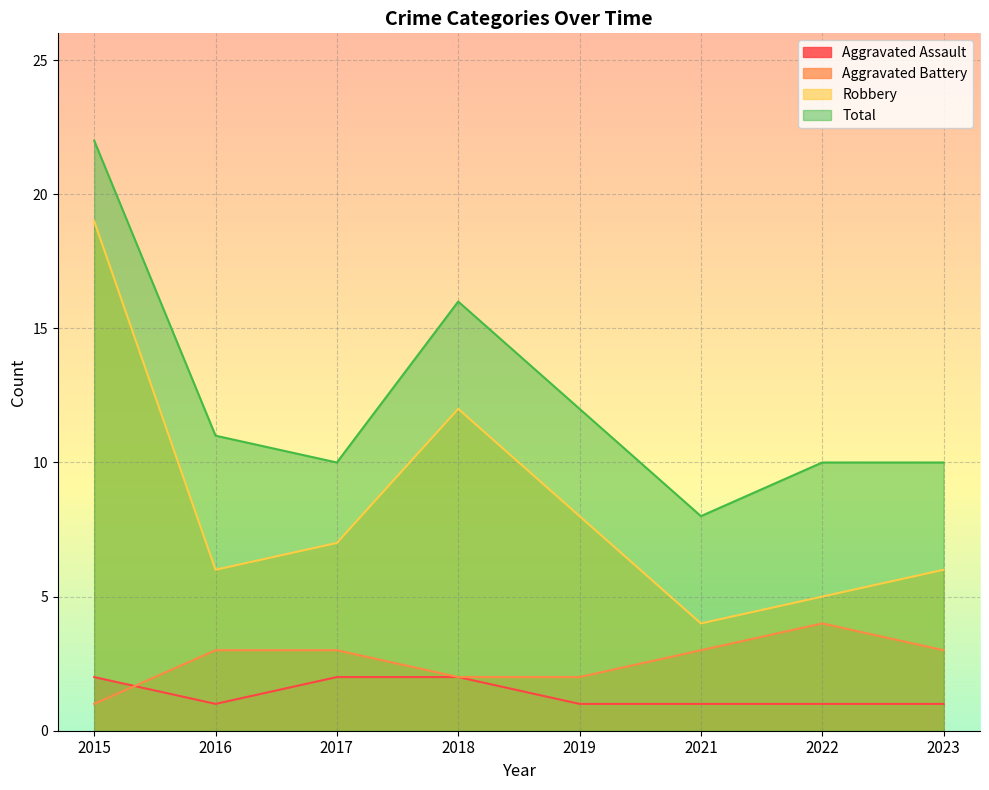

Which has a higher value, 2015 or 2023?

2015